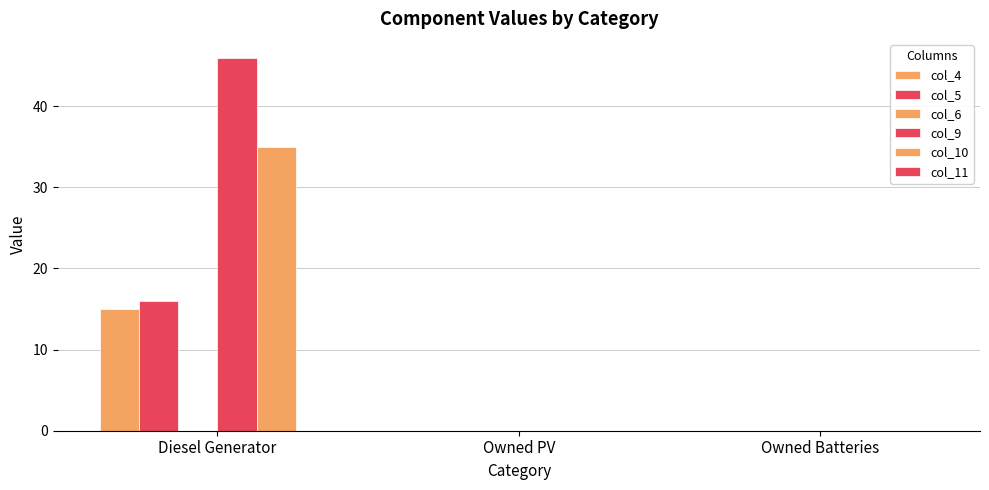

Reading left to right, transcribe all the data shown in this chart.

col_4: Diesel Generator=15	Owned PV=0	Owned Batteries=0
col_5: Diesel Generator=16	Owned PV=0	Owned Batteries=0
col_6: Diesel Generator=0	Owned PV=0	Owned Batteries=0
col_9: Diesel Generator=46	Owned PV=0	Owned Batteries=0
col_10: Diesel Generator=35	Owned PV=0	Owned Batteries=0
col_11: Diesel Generator=0	Owned PV=0	Owned Batteries=0